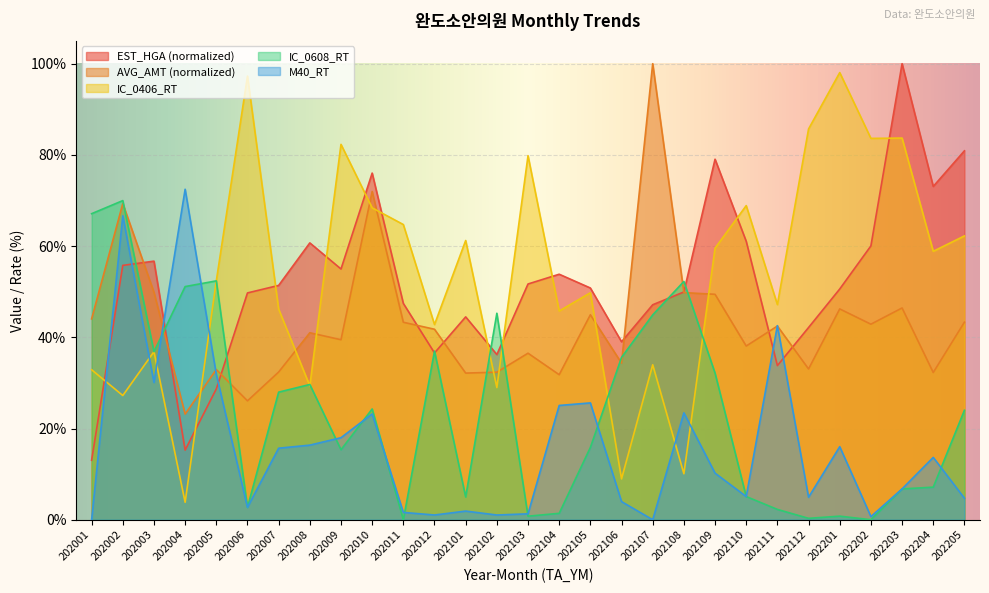

What is the value of the AVG_AMT point at the 26th from the left?

42.9